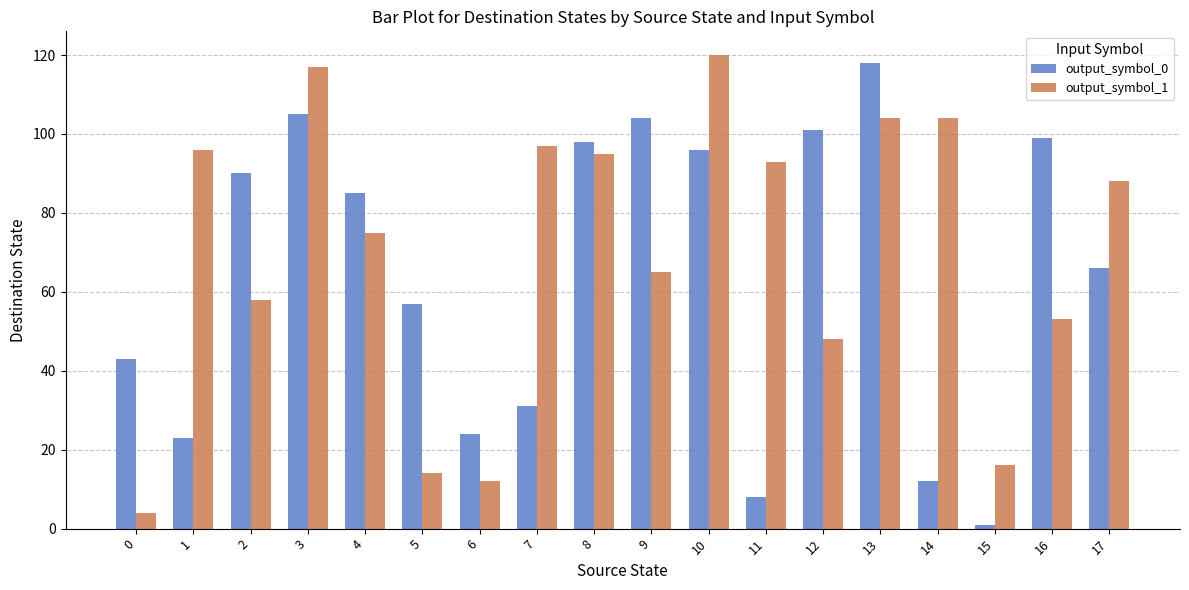

At which label does output_symbol_0 reach its peak?

13